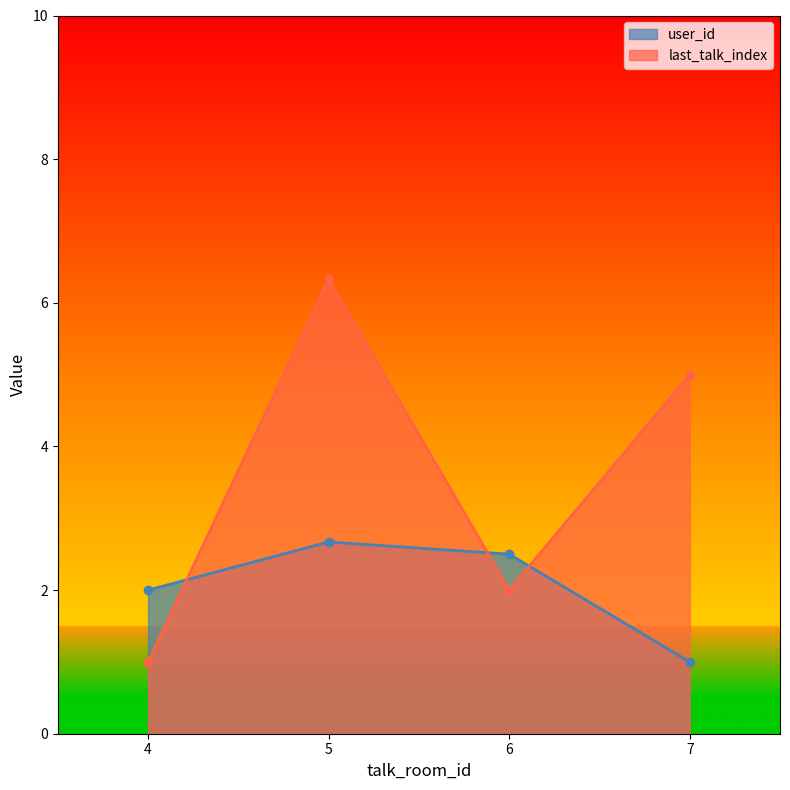

Where is user_id nearest to the value 2?

4